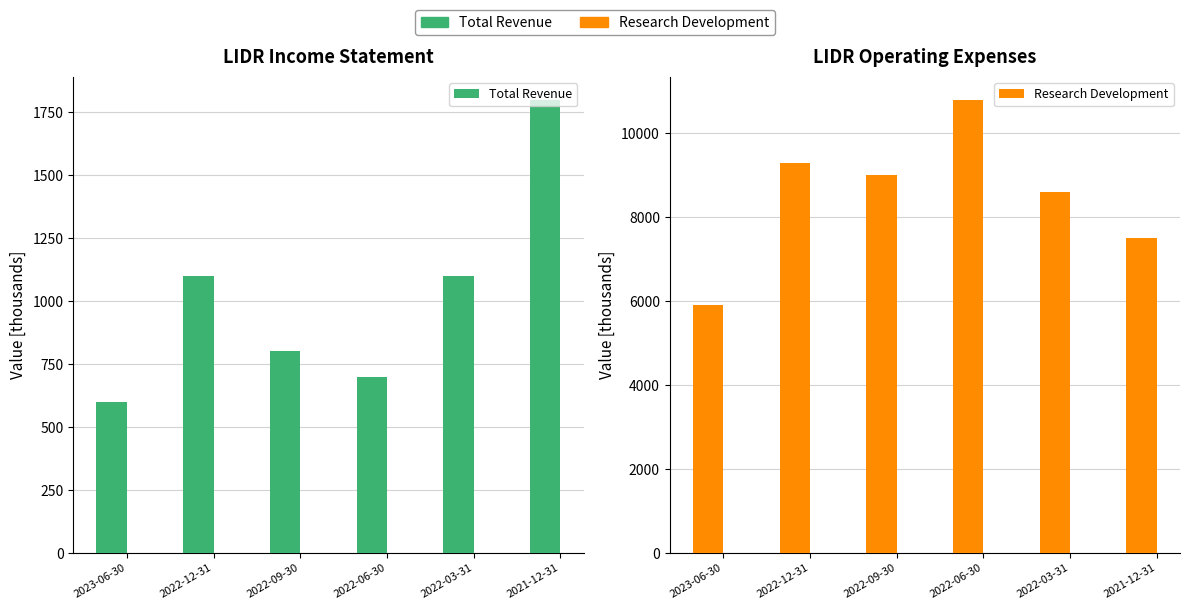

What is the difference between the maximum and second lowest values in the Total Revenue series?

1100